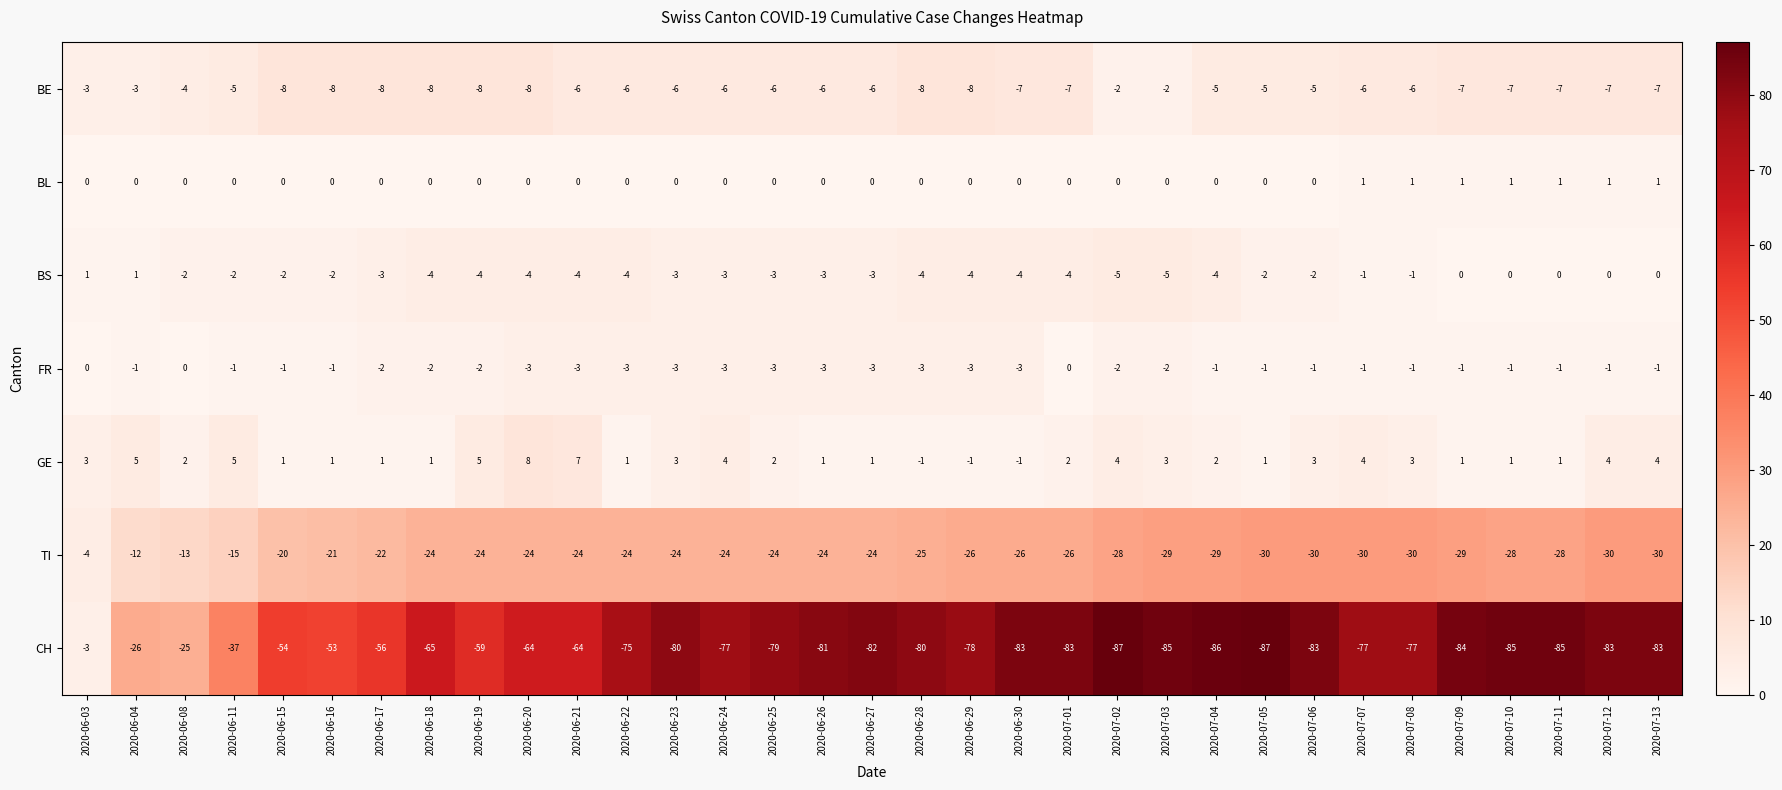

Which series changed the most between 2020-06-27 and 2020-07-01?

FR